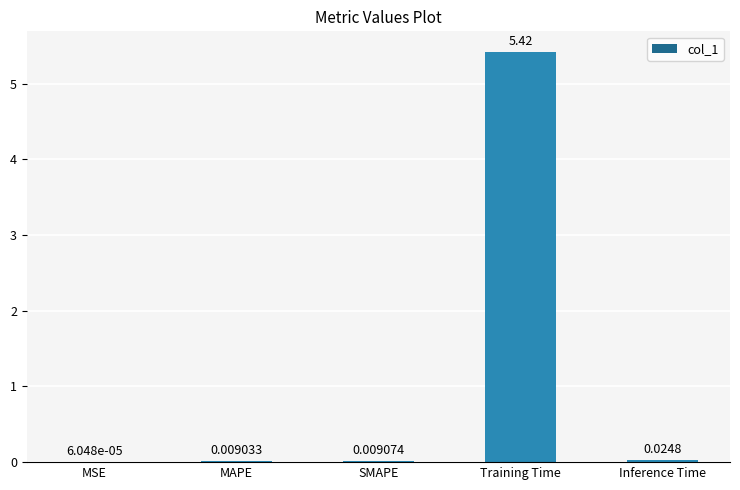

What is the change in value from MAPE to Training Time?

+5.4